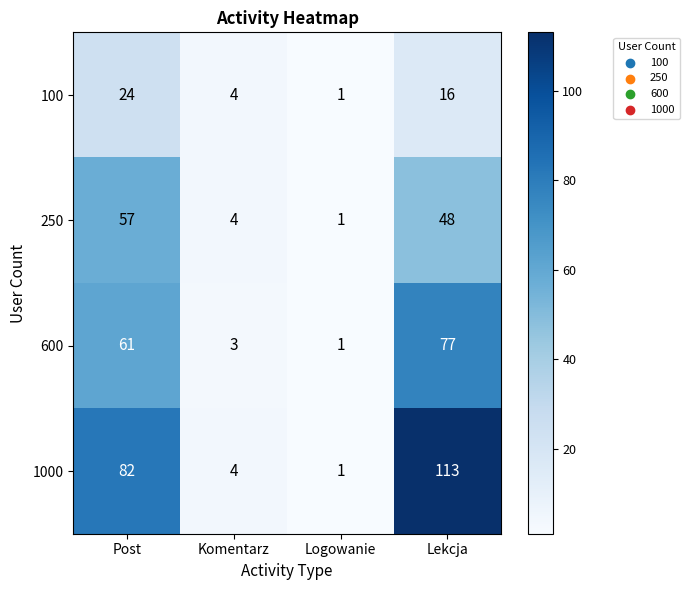

Rank the categories by 100 value from lowest to highest.

Logowanie, Komentarz, Lekcja, Post